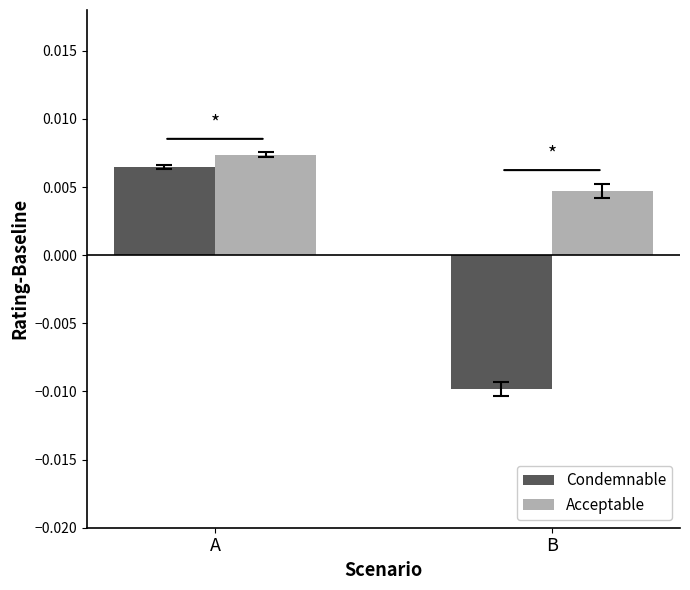

At which category is the sum across all series the highest?

A